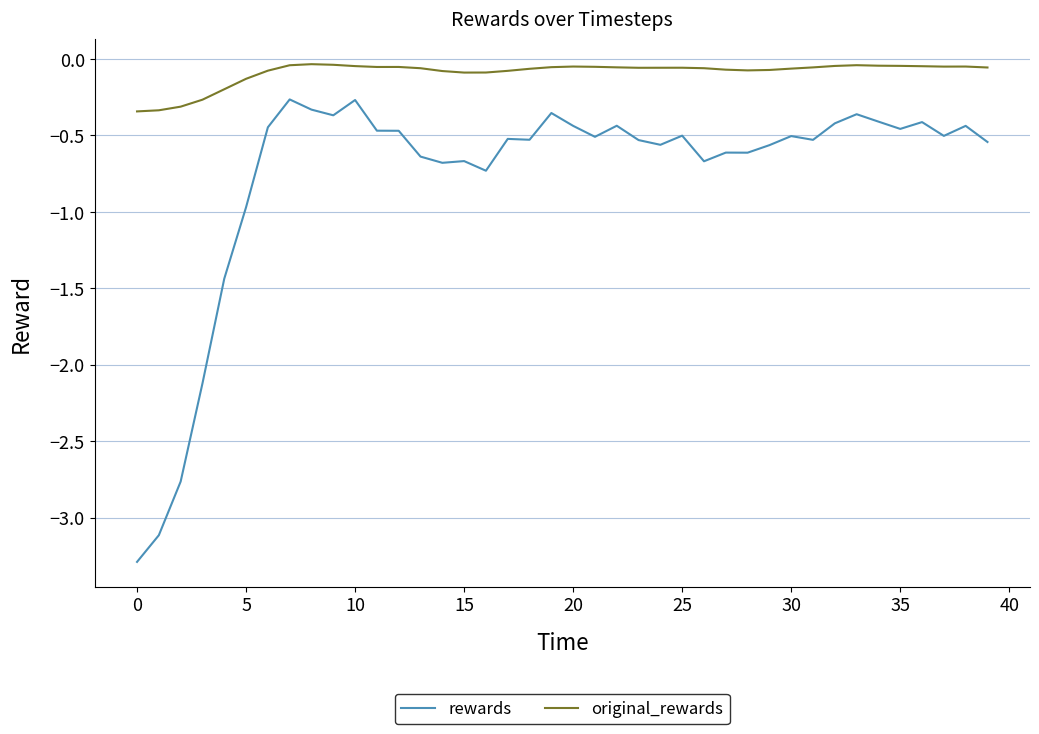

True or false: rewards and original_rewards cross at least once.

False